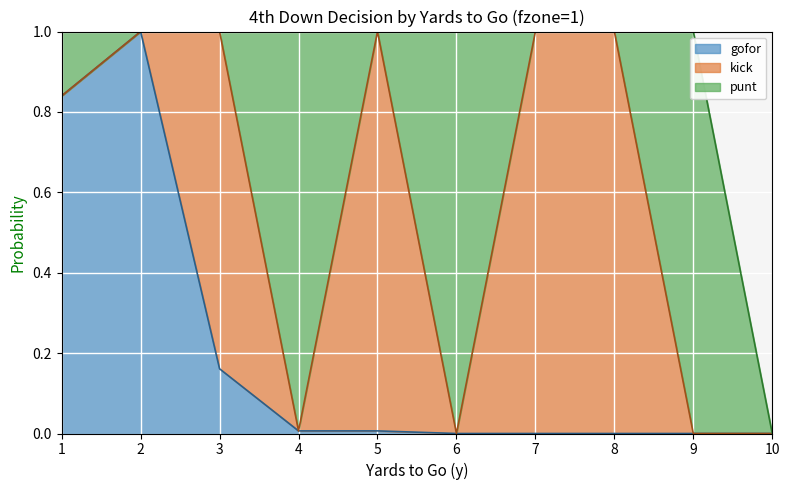

What is the average value of the gofor series?

0.3